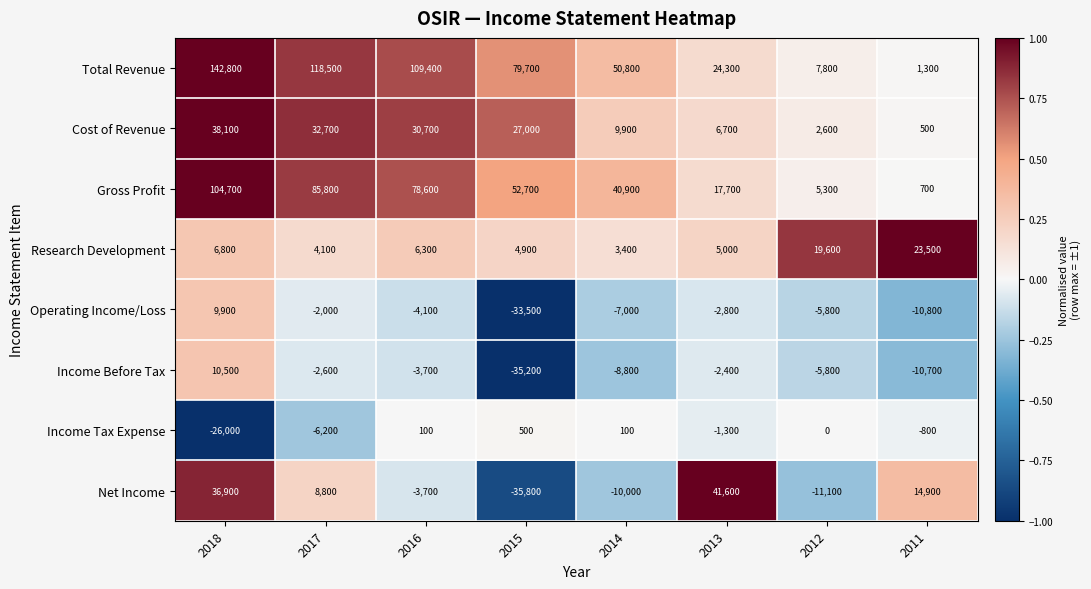

Between 2018 and 2016, which series saw the biggest shift?

Net Income